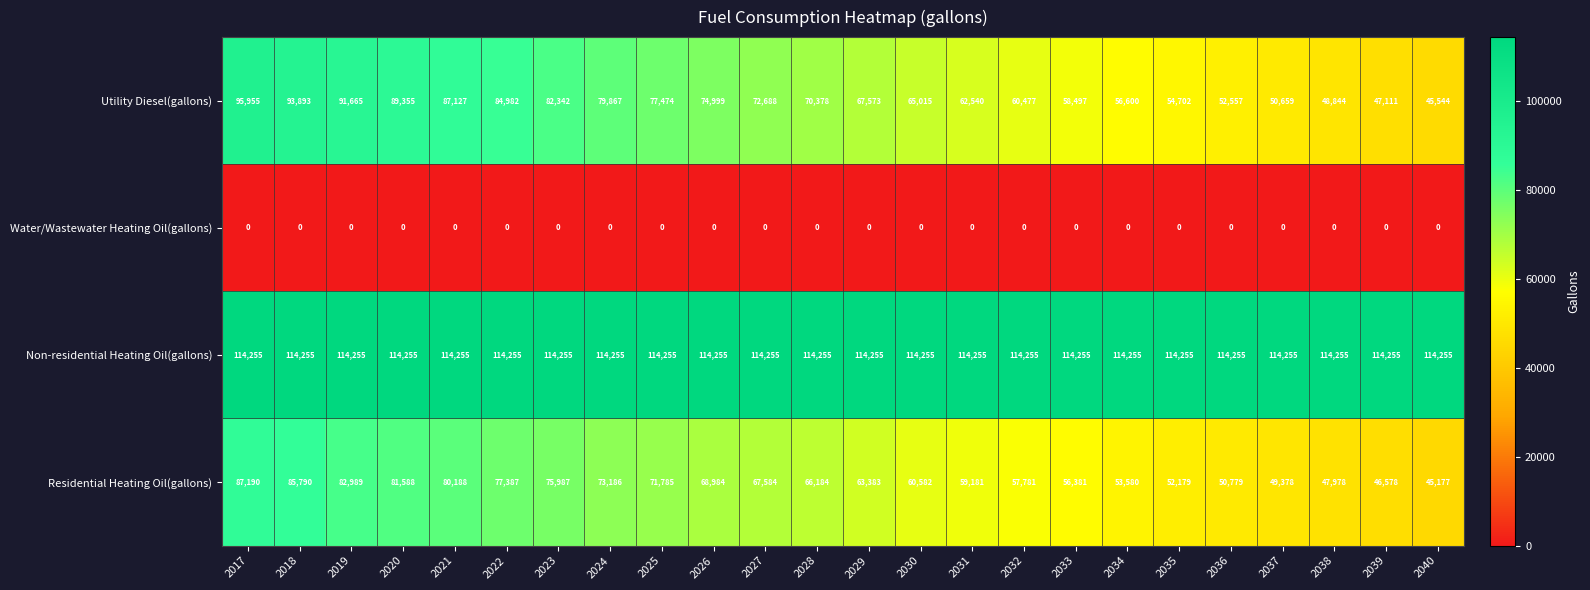

Between 2033 and 2038, which series saw the biggest shift?

Utility Diesel(gallons)